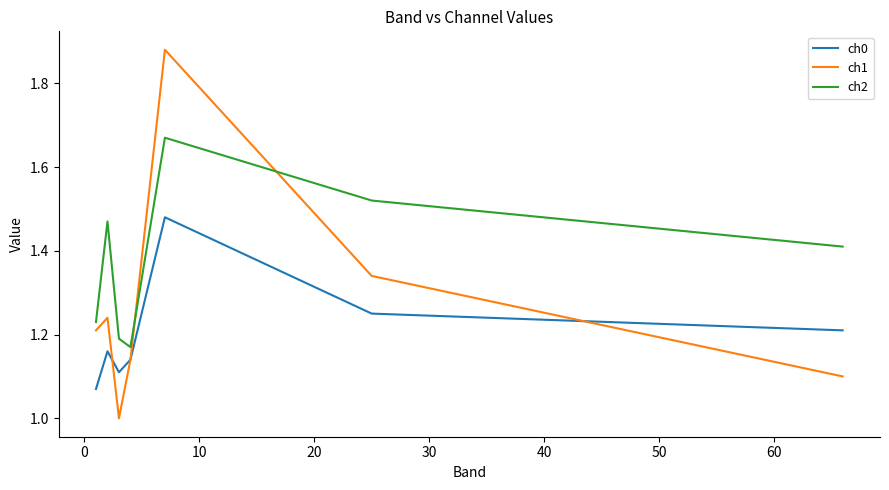

What are all the series names shown in the legend?

ch0, ch1, ch2